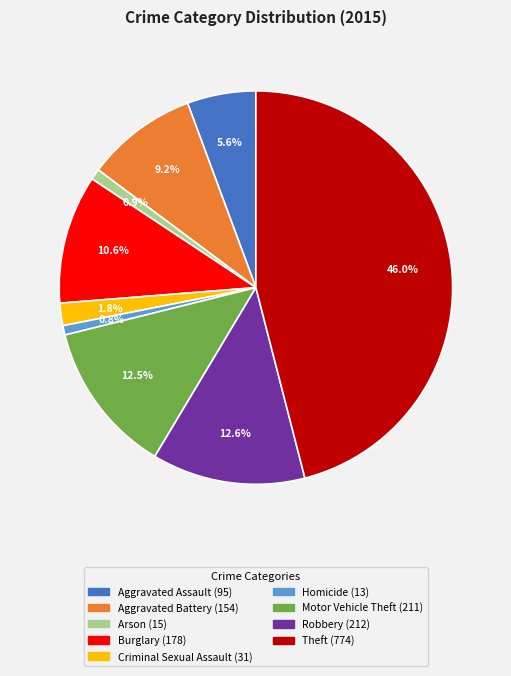

To the nearest percent, what portion does Homicide represent?

1%